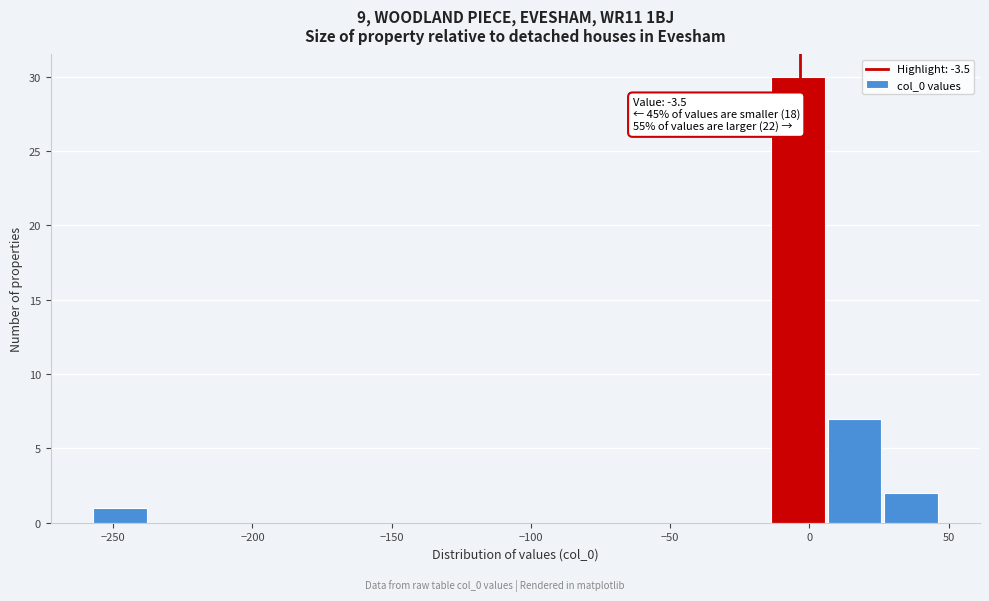

Which range on the x-axis has the tallest bar?

-15 to 5